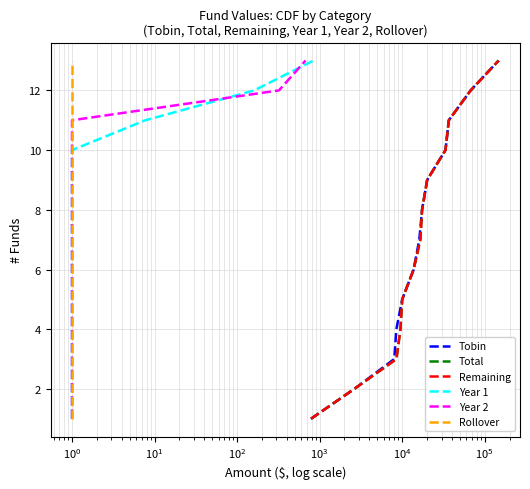

At how many categories does at least one series exceed 8?

5